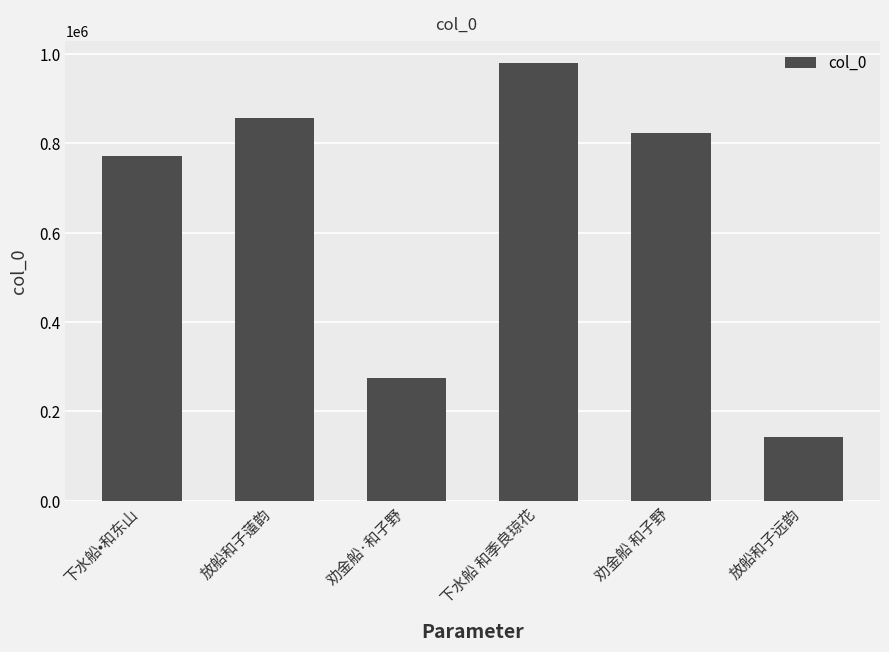

Reading left to right, what are all the values shown in this chart?

771333	856079	274250	979659	821715	142085